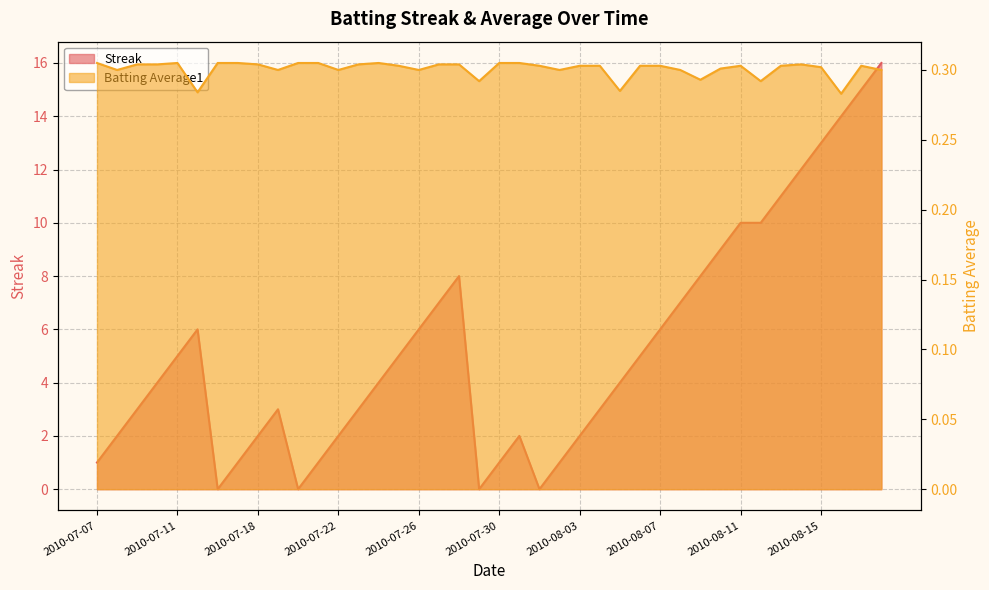

What is the spread (max minus min) of values at 2010-07-09?

2.7